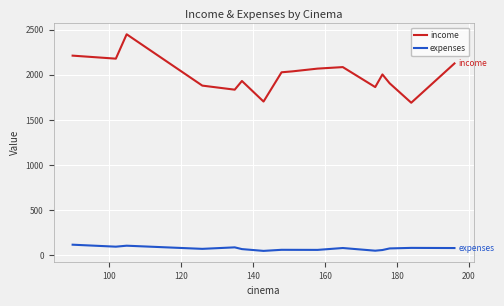

True or false: expenses and income intersect in this chart.

False